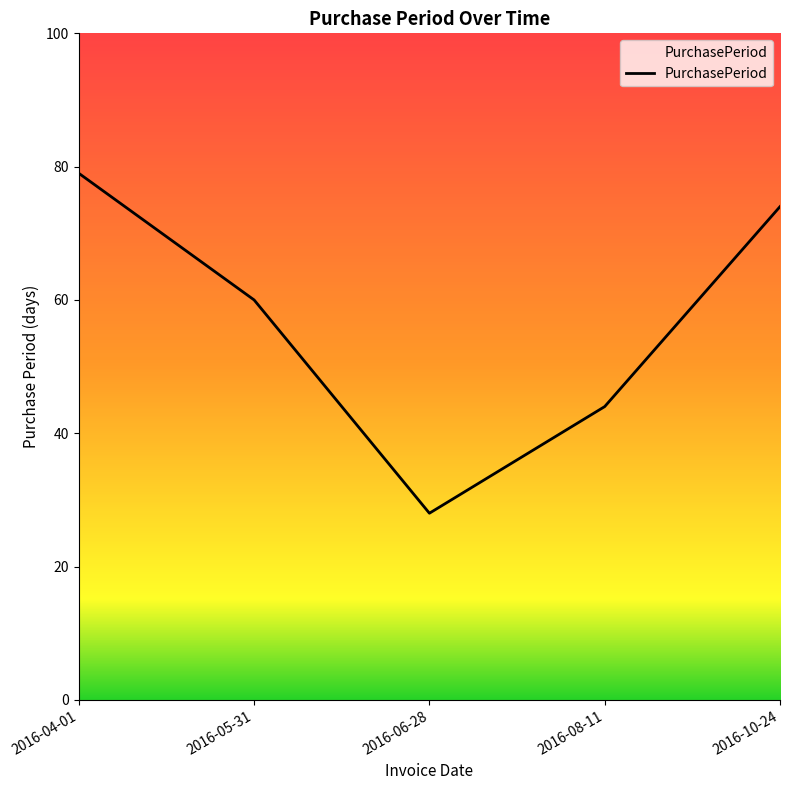

At which category does the chart reach its minimum across all series?

2016-06-28